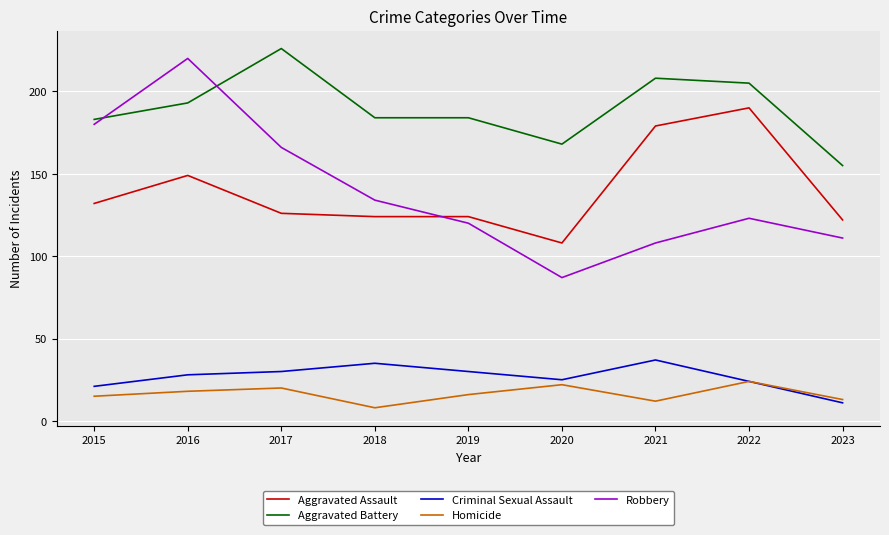

Reading left to right, extract all data points from this chart.

Aggravated Assault: 2015=132	2016=149	2017=126	2018=124	2019=124	2020=108	2021=179	2022=190	2023=122
Aggravated Battery: 2015=183	2016=193	2017=226	2018=184	2019=184	2020=168	2021=208	2022=205	2023=155
Criminal Sexual Assault: 2015=21	2016=28	2017=30	2018=35	2019=30	2020=25	2021=37	2022=24	2023=11
Homicide: 2015=15	2016=18	2017=20	2018=8	2019=16	2020=22	2021=12	2022=24	2023=13
Robbery: 2015=180	2016=220	2017=166	2018=134	2019=120	2020=87	2021=108	2022=123	2023=111